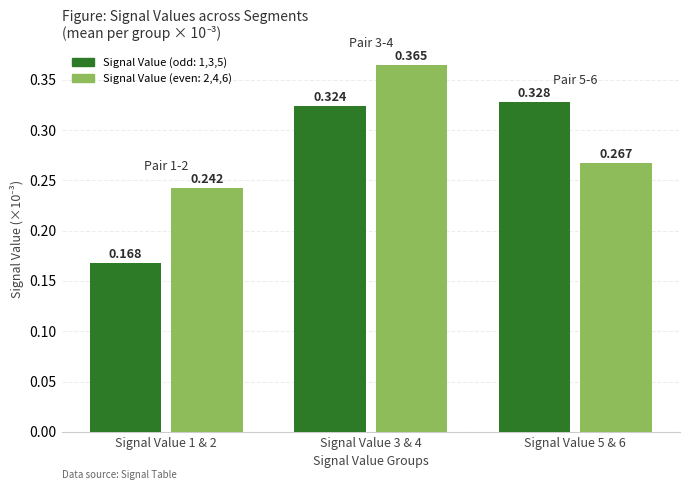

Reading right to left, list all the values displayed in this chart.

Signal Value (odd): 0.3	0.3	0.2
Signal Value (even): 0.3	0.4	0.2